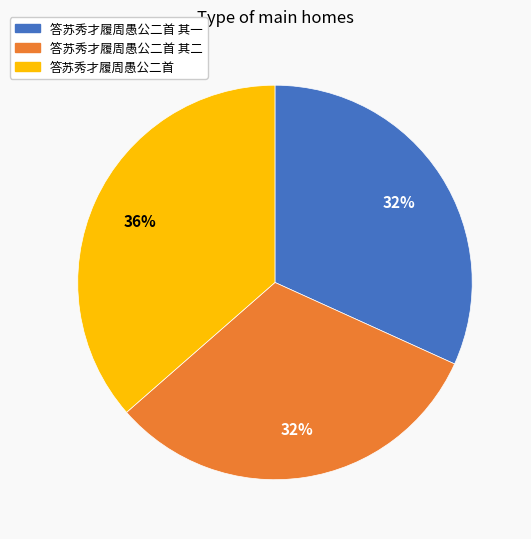

To the nearest percent, what is the average slice percentage?

33%